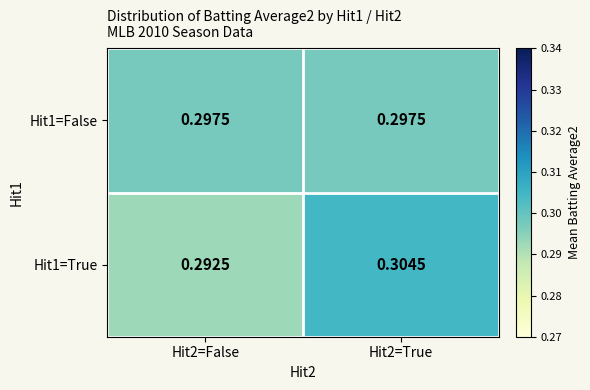

Which series has the largest range (max minus min)?

Hit1=True